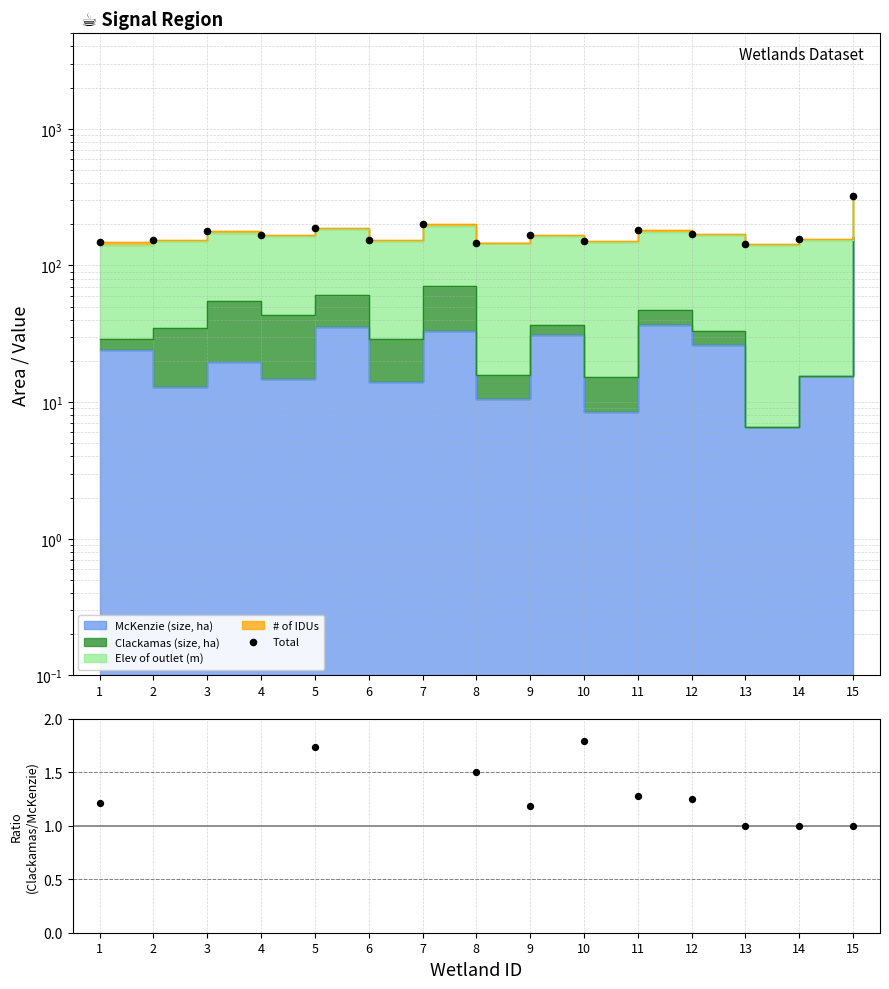

At which category is the sum across all series the highest?

15